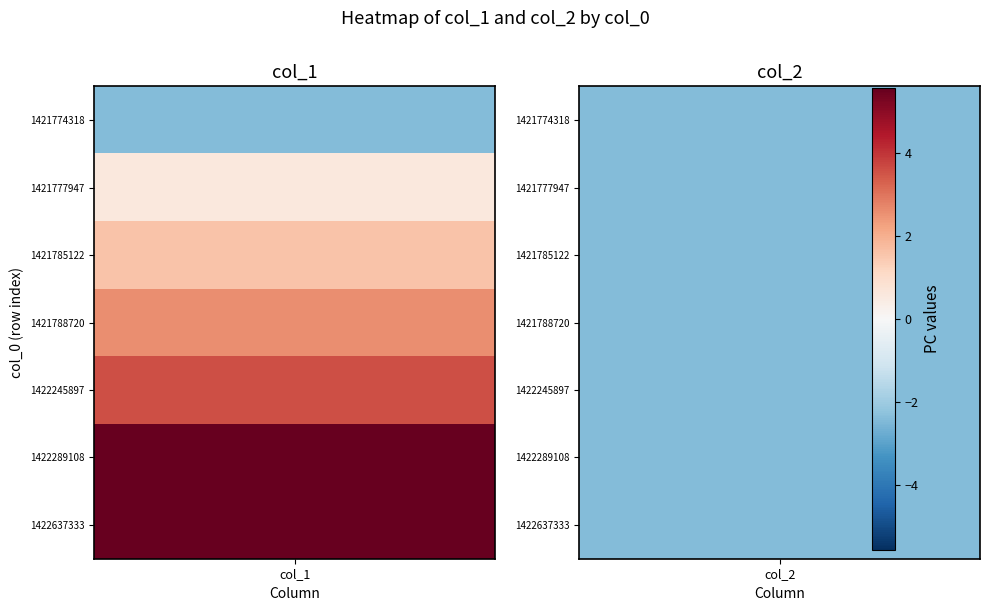

How many distinct data groups are displayed?

7